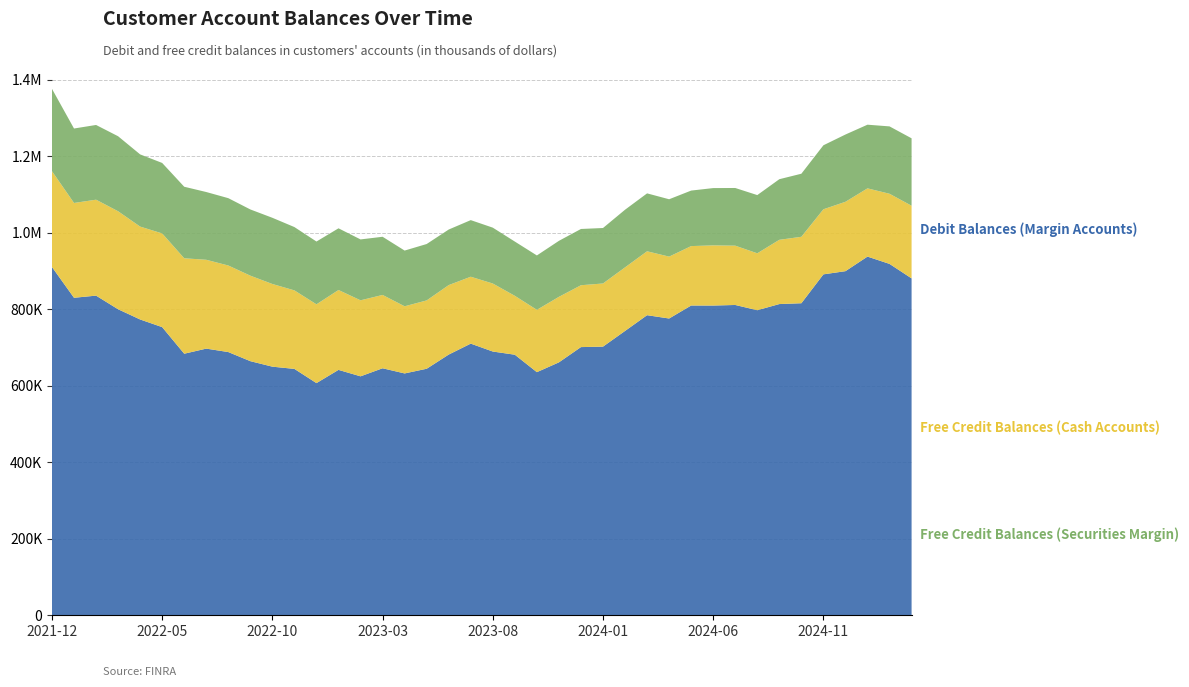

Reading left to right, transcribe all the data shown in this chart.

Debit Balances (Margin Accounts): 2025-03=880316	2025-02=918144	2025-01=937253	2024-12=899168	2024-11=890852	2024-10=815369	2024-09=813211	2024-08=797162	2024-07=810835	2024-06=809322	2024-05=809431	2024-04=775464	2024-03=784136	2024-02=742963	2024-01=701975	2023-12=700774	2023-11=660887	2023-10=635276	2023-09=680846	2023-08=689185	2023-07=709834	2023-06=681228	2023-05=644170	2023-04=631949	2023-03=645429	2023-02=624379	2023-01=641228	2022-12=606659	2022-11=643783	2022-10=649618	2022-09=664009	2022-08=687787	2022-07=696781	2022-06=683445	2022-05=752944	2022-04=772940	2022-03=799660	2022-02=835255	2022-01=829637	2021-12=910021
Free Credit Balances (Cash Accounts): 2025-03=189855	2025-02=183278	2025-01=178301	2024-12=181280	2024-11=170052	2024-10=173621	2024-09=167901	2024-08=148702	2024-07=154951	2024-06=157240	2024-05=155256	2024-04=161749	2024-03=166990	2024-02=166144	2024-01=165025	2023-12=161639	2023-11=171207	2023-10=162865	2023-09=153918	2023-08=177711	2023-07=174804	2023-06=181569	2023-05=178576	2023-04=175460	2023-03=191618	2023-02=198644	2023-01=208720	2022-12=205902	2022-11=205158	2022-10=216057	2022-09=223400	2022-08=226182	2022-07=232147	2022-06=249399	2022-05=244857	2022-04=242724	2022-03=256076	2022-02=250686	2022-01=247752	2021-12=250435
Free Credit Balances (Securities Margin): 2025-03=176161	2025-02=176051	2025-01=166346	2024-12=175795	2024-11=167223	2024-10=164813	2024-09=158358	2024-08=152107	2024-07=150738	2024-06=149714	2024-05=145072	2024-04=149855	2024-03=151339	2024-02=150620	2024-01=144941	2023-12=147019	2023-11=146319	2023-10=142117	2023-09=141751	2023-08=145989	2023-07=147921	2023-06=145173	2023-05=147377	2023-04=145594	2023-03=152014	2023-02=159103	2023-01=161224	2022-12=164065	2022-11=165434	2022-10=172976	2022-09=173050	2022-08=175974	2022-07=177054	2022-06=186931	2022-05=184151	2022-04=188652	2022-03=196008	2022-02=195269	2022-01=194545	2021-12=215116